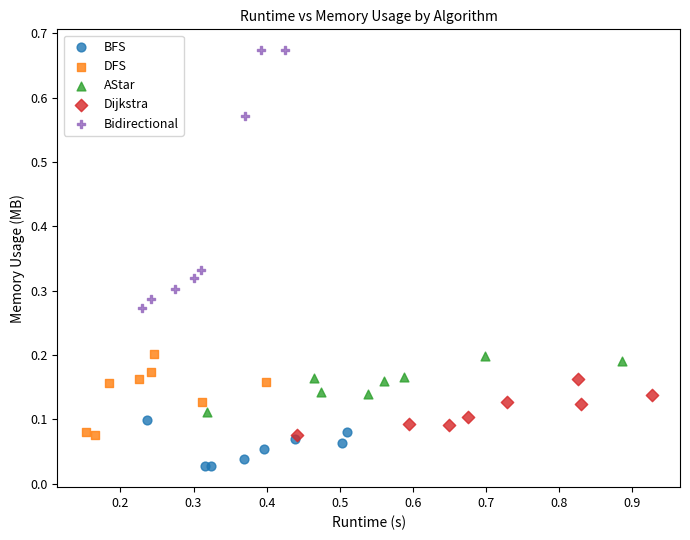

Which series reaches the maximum Y coordinate?

Bidirectional